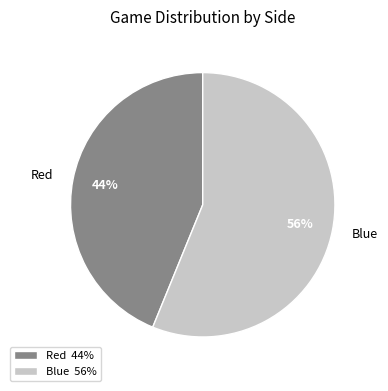

Combined, do Blue and Red account for over 50%?

Yes